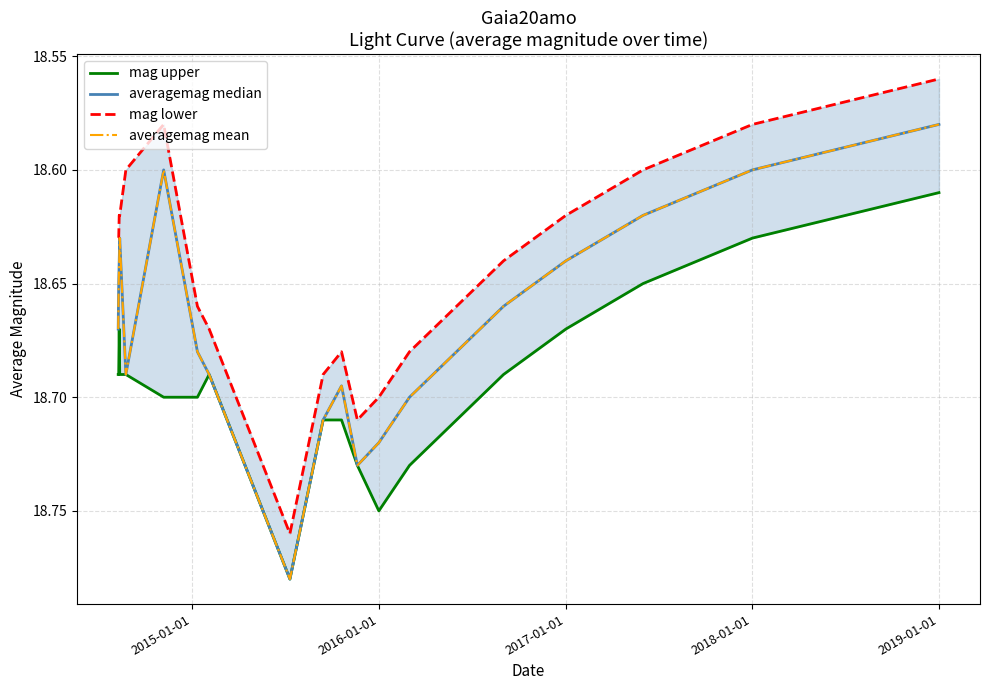

What is the minimum value for mag upper?

18.6